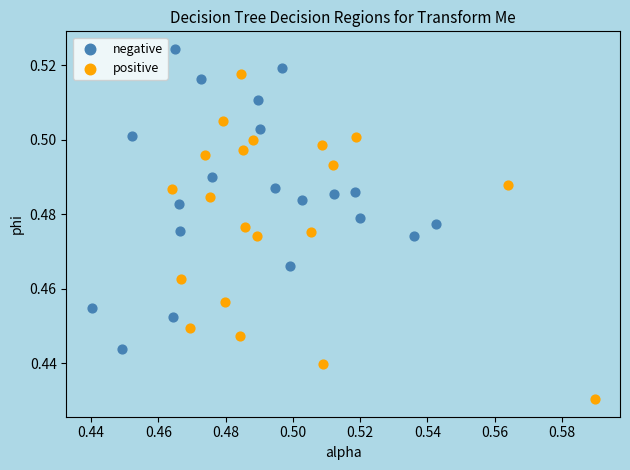

Which series has the widest spread of Y values?

positive